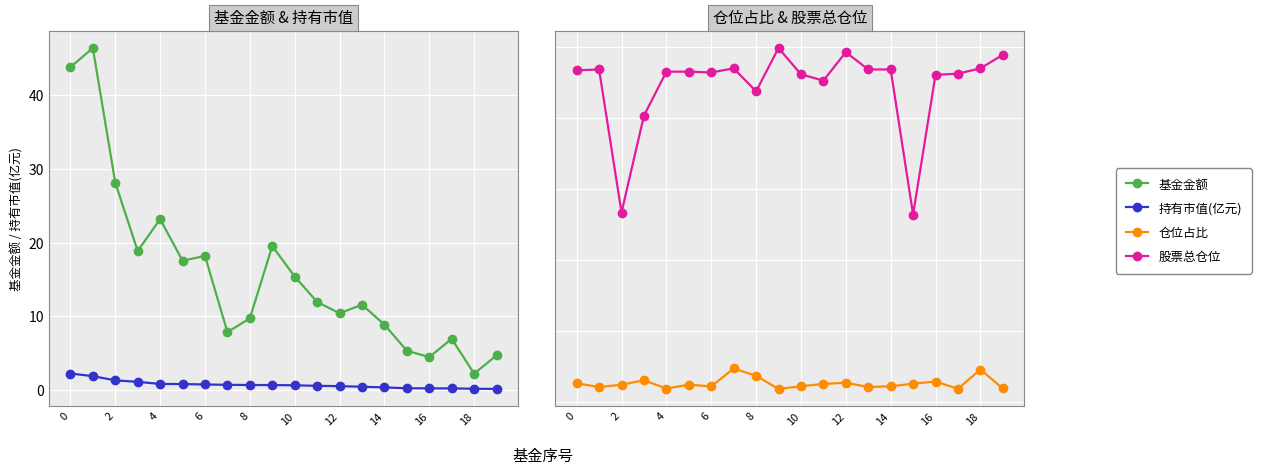

Is the value of 持有市值(亿元) at 18 greater than the value of 仓位占比 at 15?

No